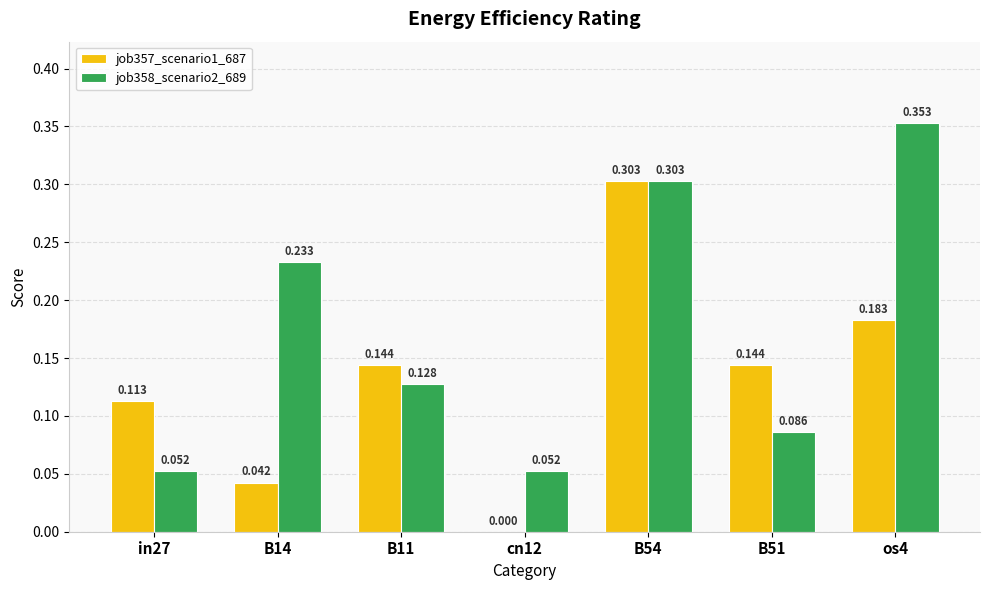

Which series changed the most between B14 and B51?

job358_scenario2_689